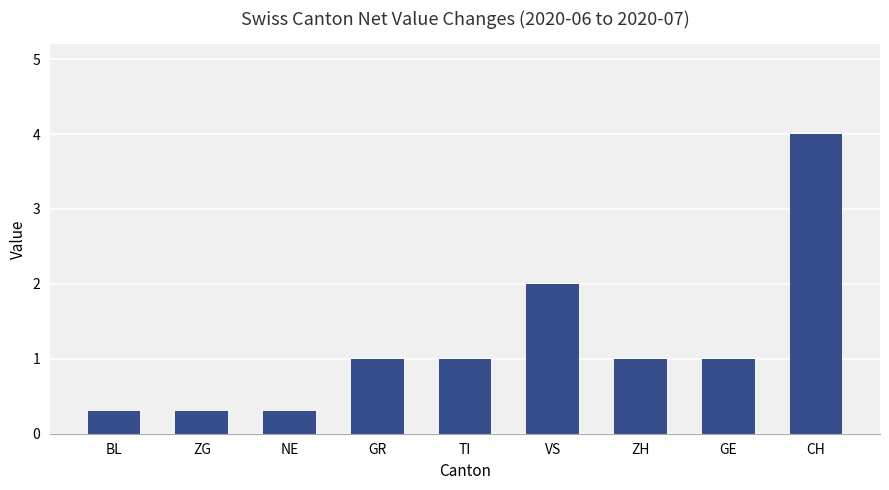

What is the value of the 3rd bar from the left?

0.3